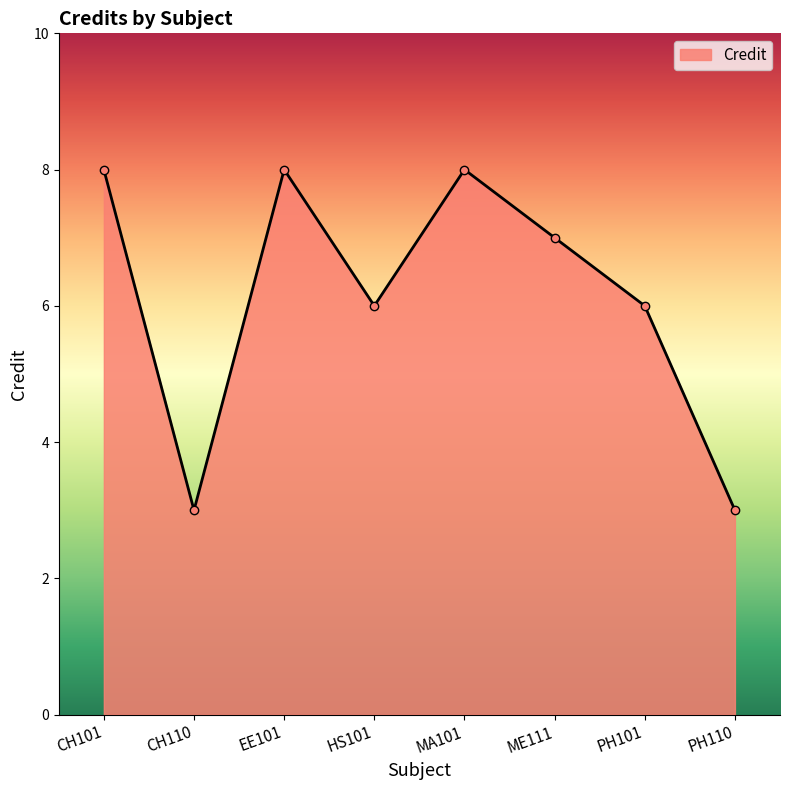

Reading left to right, list all the values displayed in this chart.

8	3	8	6	8	7	6	3